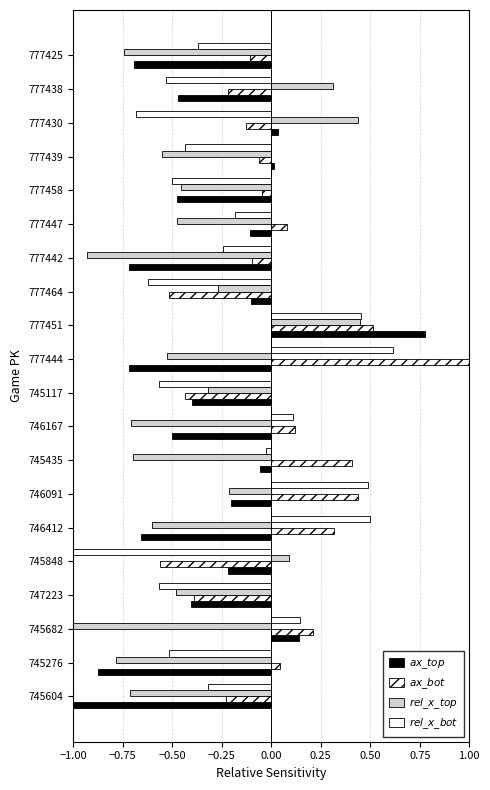

How many data points in $ax\_bot$ are above 0?

9